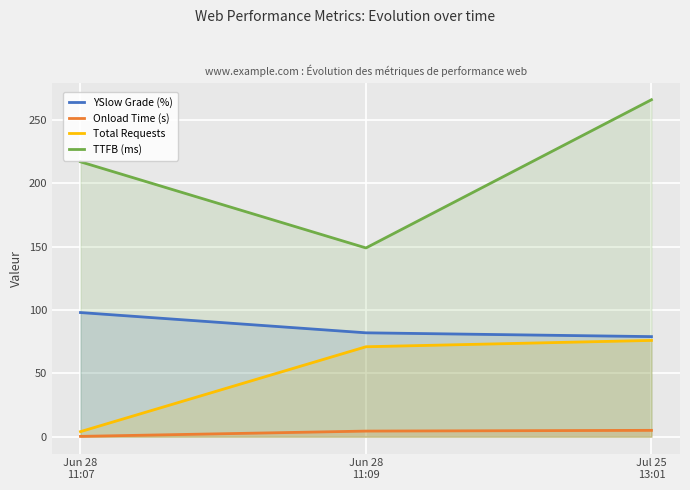

How many lines are shown in the chart?

4